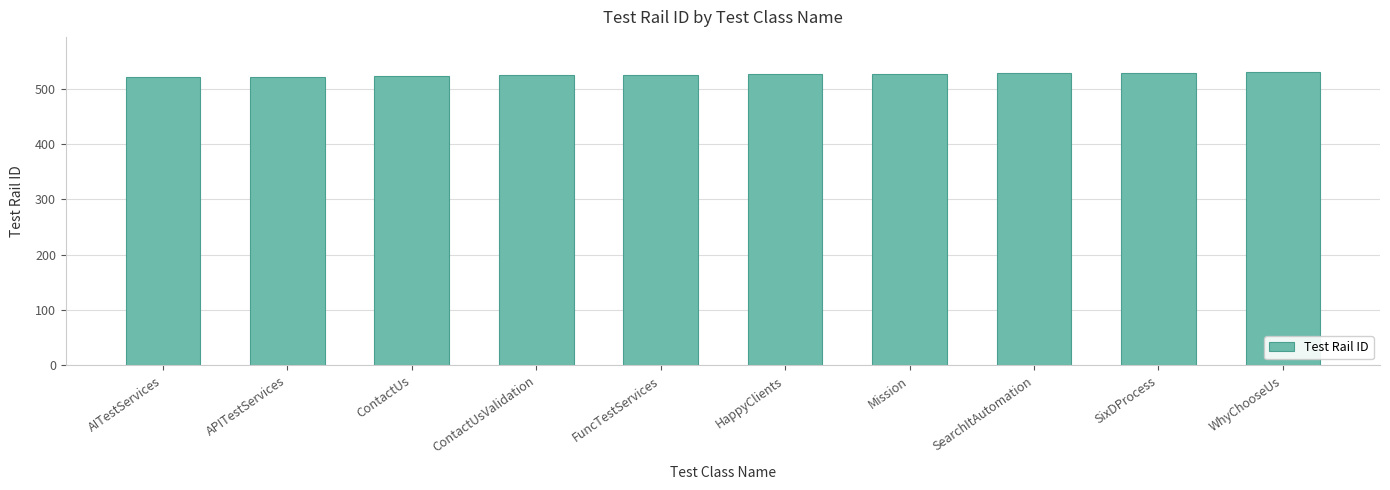

True or false: the data shows 530 at WhyChooseUs.

True